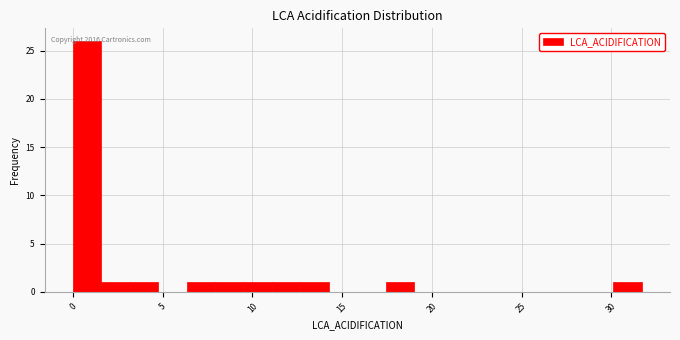

Read against the x-axis, roughly where is the centre of the tallest bar?

1.0